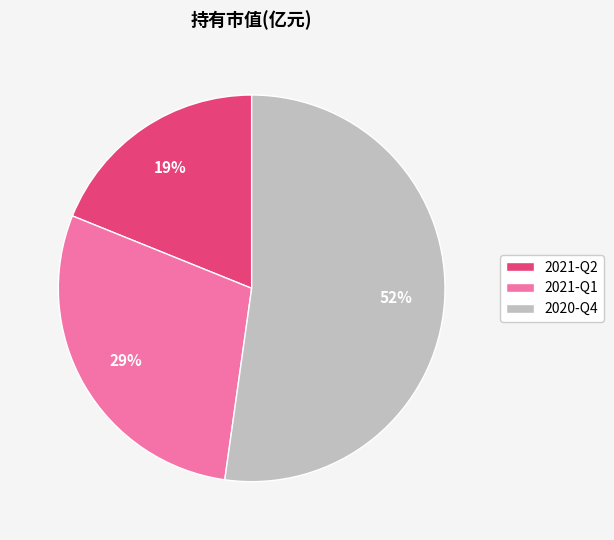

To the nearest percent, what is the difference between the largest and smallest slice percentages?

33%